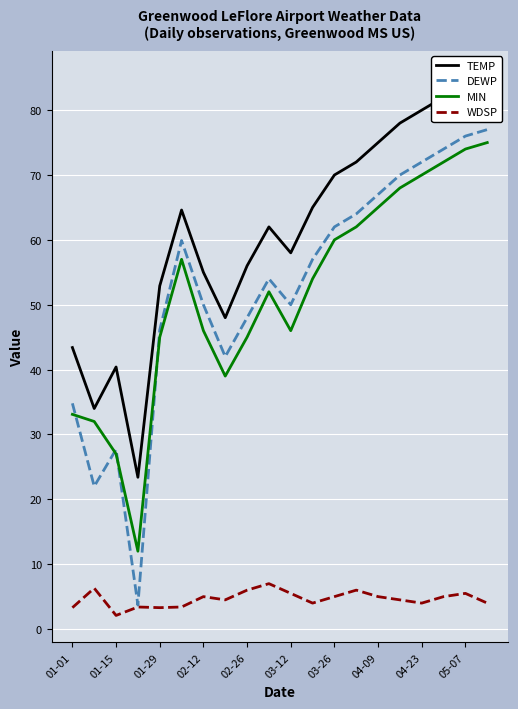

Reading left to right, extract all data points from this chart.

TEMP: 43.4	34.0	40.4	23.4	52.9	64.6	55.0	48.0	56.0	62.0	58.0	65.0	70.0	72.0	75.0	78.0	80.0	82.0	84.0	85.0
DEWP: 34.8	22.0	27.7	3.7	46.1	59.9	50.0	42.0	48.0	54.0	50.0	57.0	62.0	64.0	67.0	70.0	72.0	74.0	76.0	77.0
MIN: 33.1	32.0	27.0	12.0	45.0	57.0	46.0	39.0	45.0	52.0	46.0	54.0	60.0	62.0	65.0	68.0	70.0	72.0	74.0	75.0
WDSP: 3.3	6.3	2.1	3.4	3.3	3.4	5.0	4.5	6.0	7.0	5.5	4.0	5.0	6.0	5.0	4.5	4.0	5.0	5.5	4.0